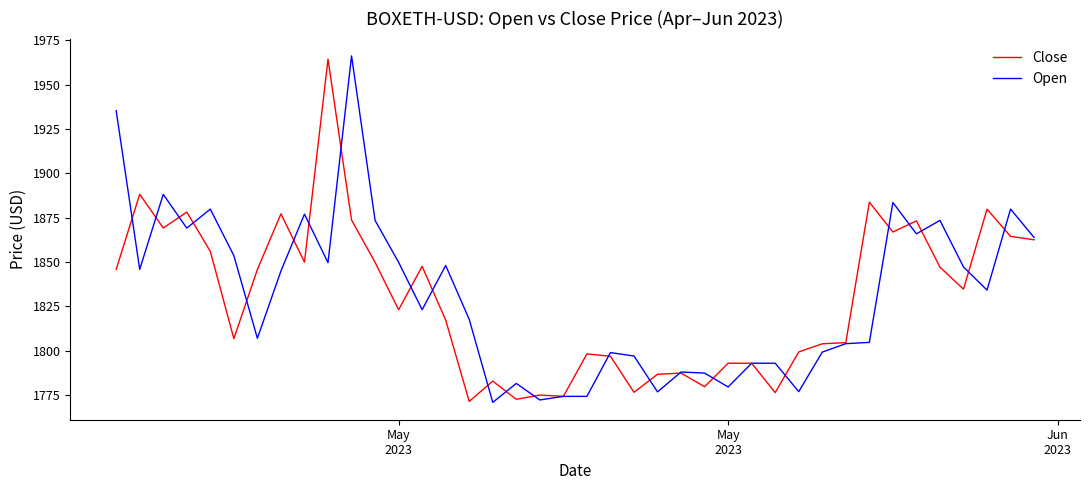

What is the highest value of the Open series?

1966.1